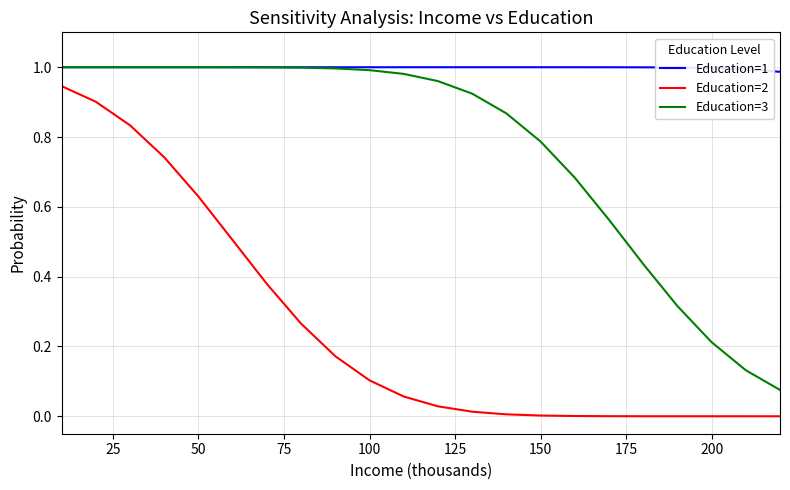

List the series in order of their overall mean, lowest first.

Education=2, Education=3, Education=1